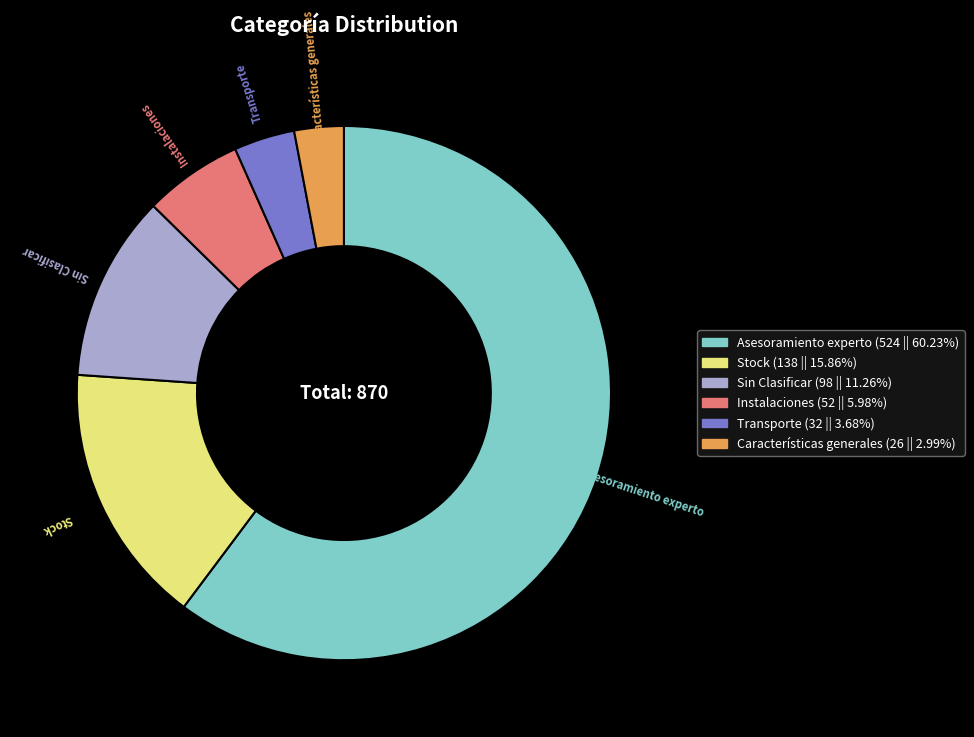

Do Instalaciones and Stock together represent more than half of the pie?

No